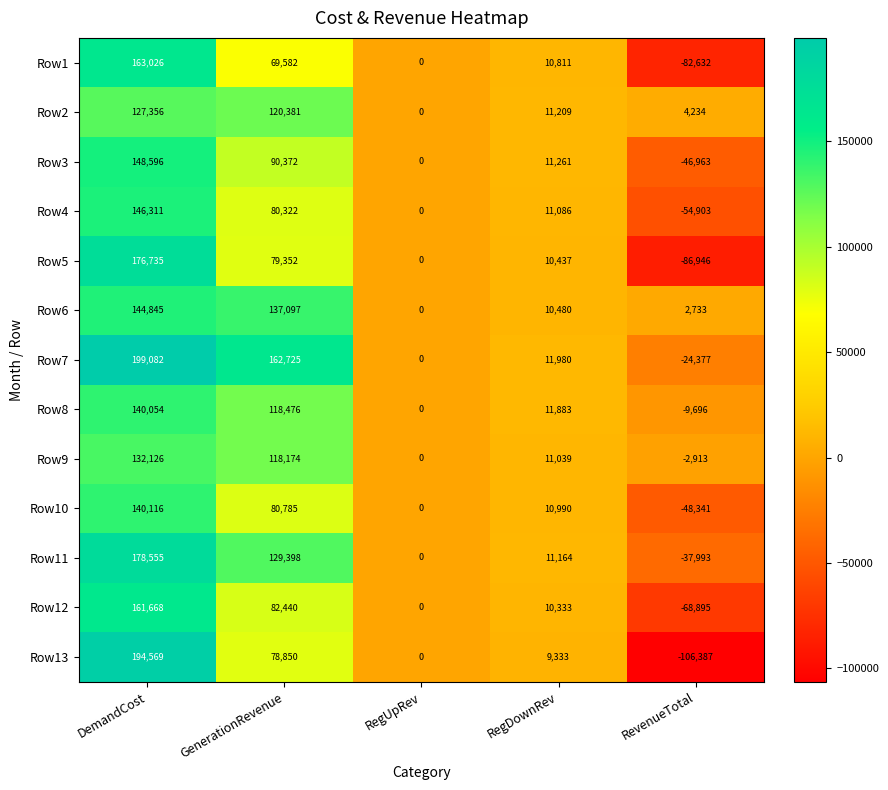

What is the total value across all series at RegDownRev?

142006